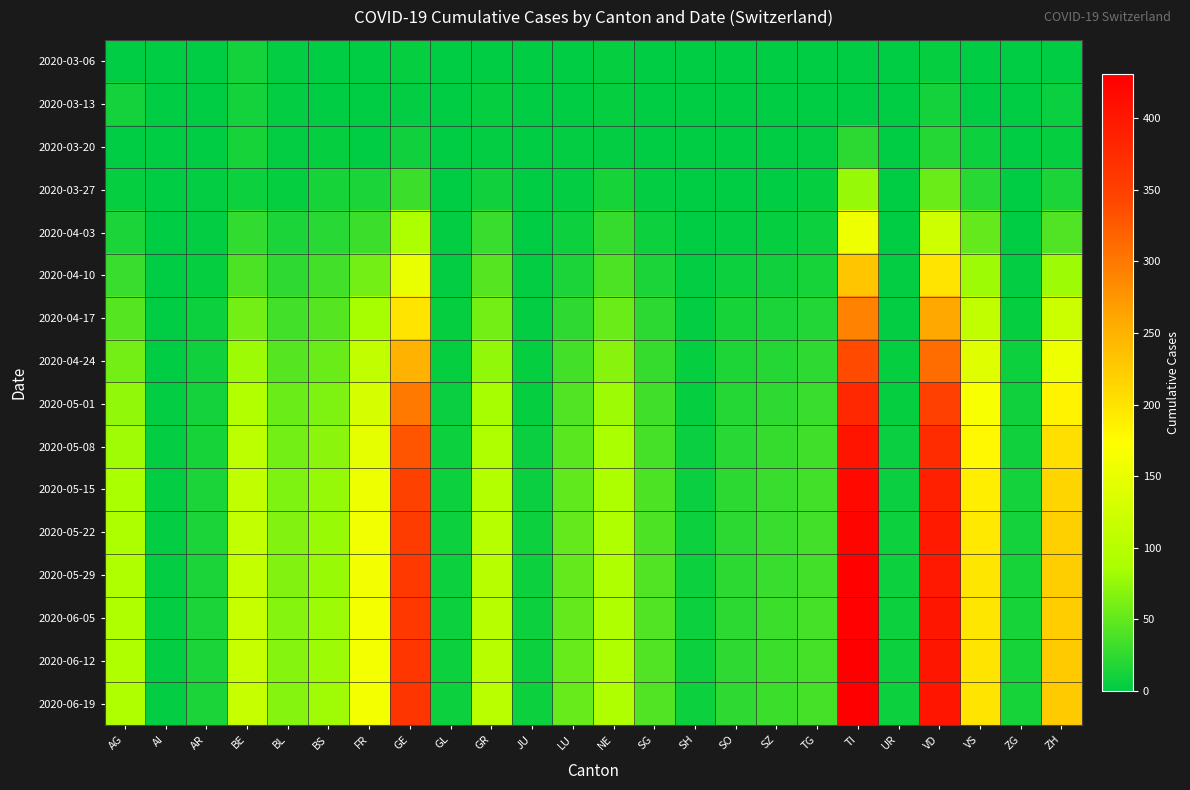

What is the spread (max minus min) of values at AI?

2